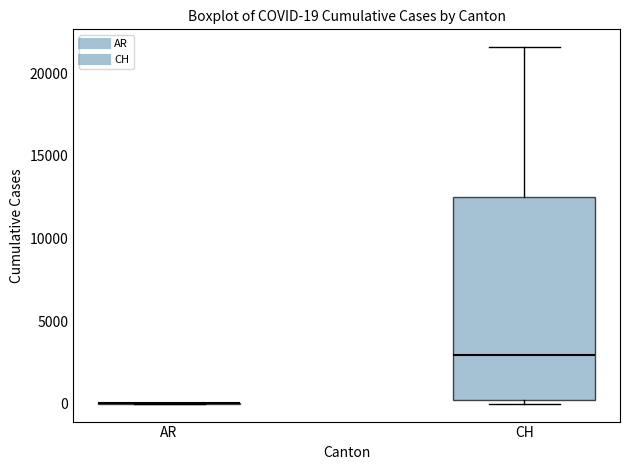

Which box is the tallest, from its lower edge to its upper edge?

CH